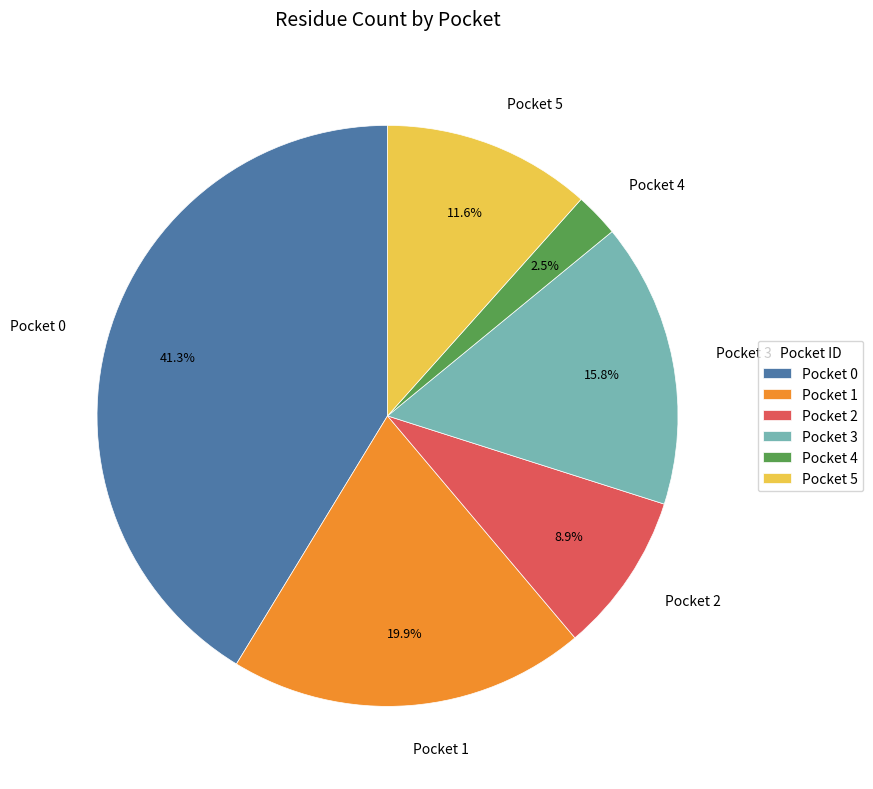

Rank the categories by value from highest to lowest.

Pocket 0, Pocket 1, Pocket 3, Pocket 5, Pocket 2, Pocket 4